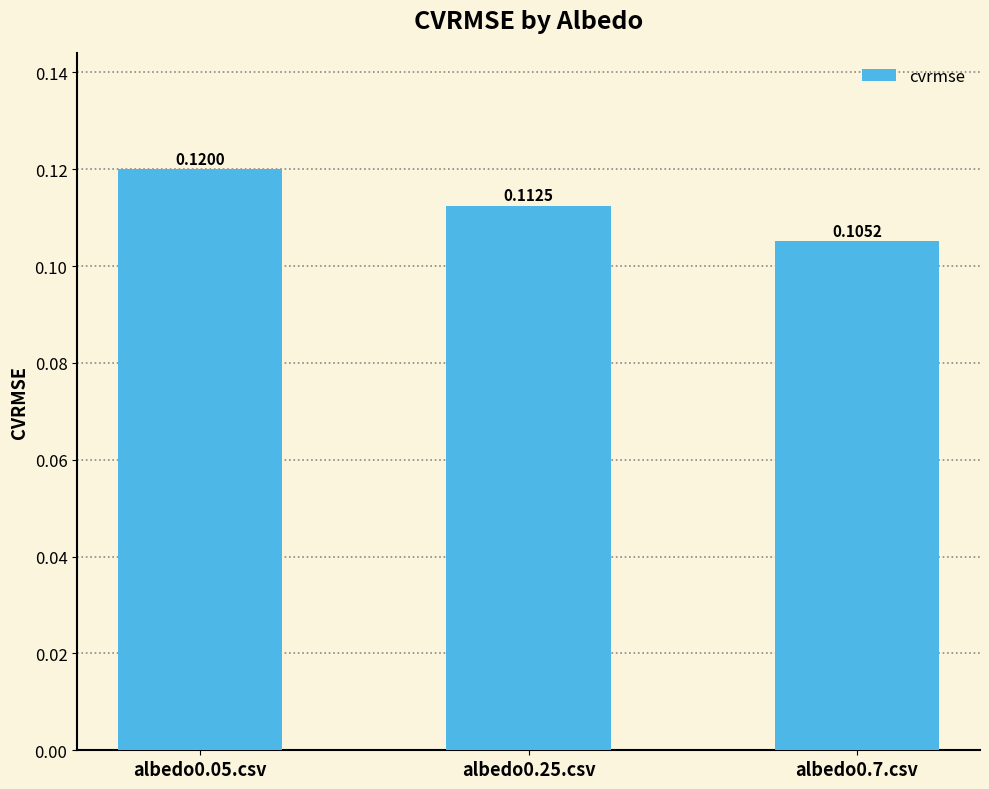

At which label is the value closest to 0?

albedo0.7.csv